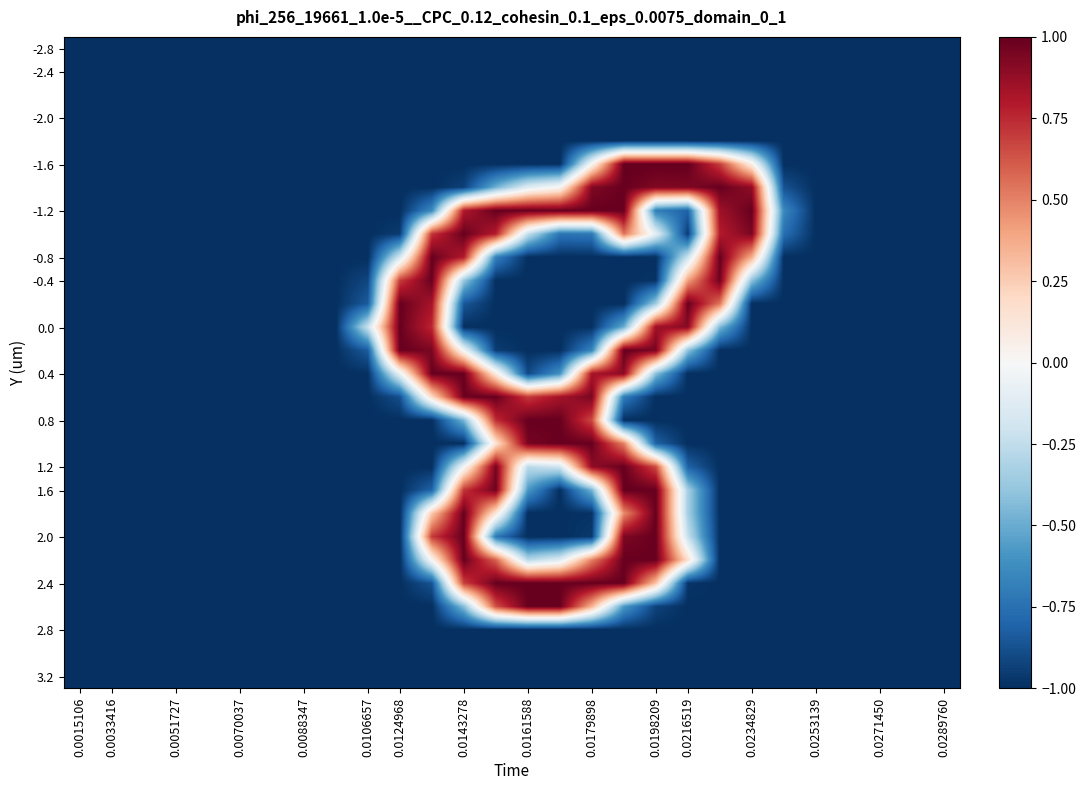

Count the number of data series in this chart.

28